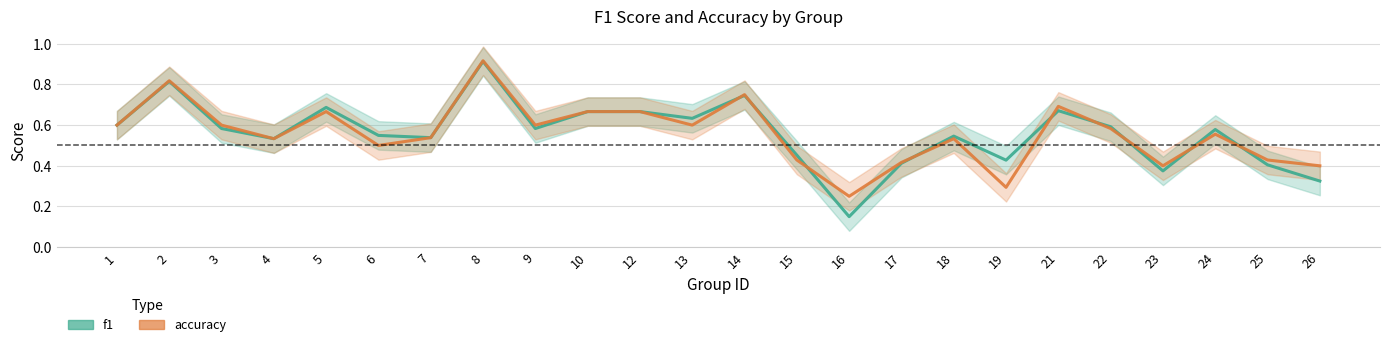

At which category does f1 reach its first local valley?

4